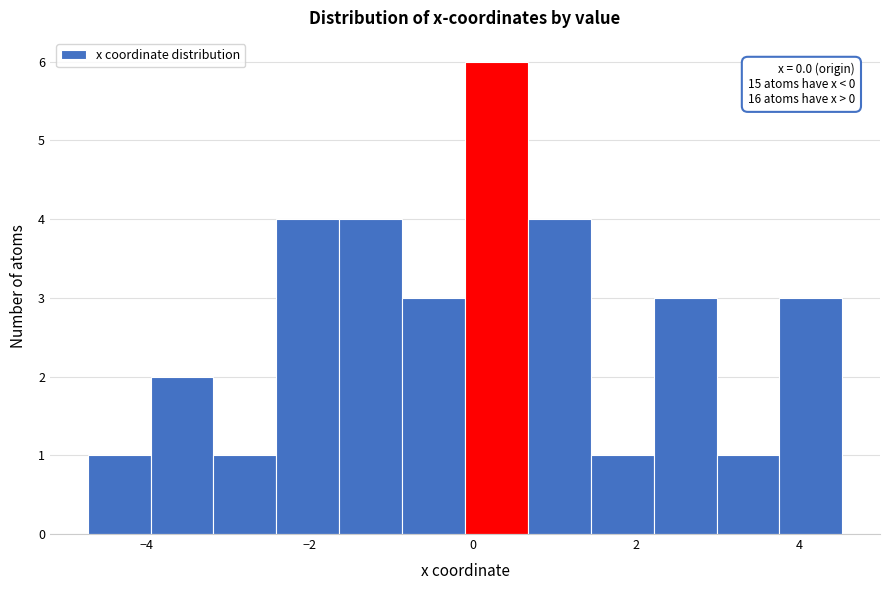

Read against the x-axis, roughly where is the centre of the tallest bar?

0.2